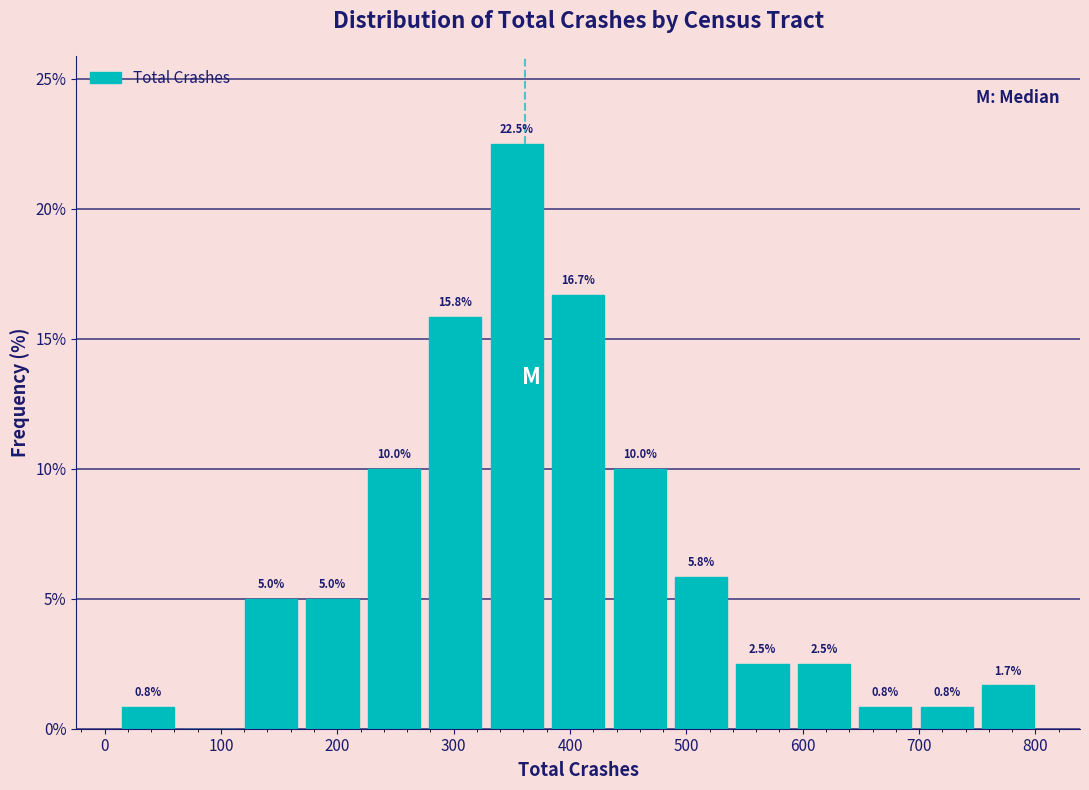

Which range on the x-axis has the tallest bar?

330 to 380